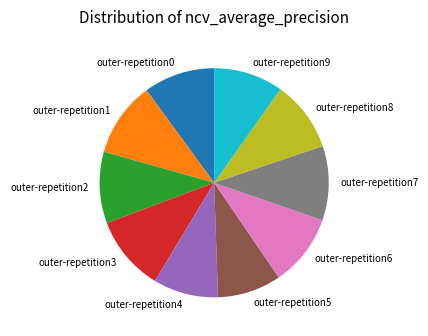

Is it true that outer-repetition7 is 11% of the pie?

True